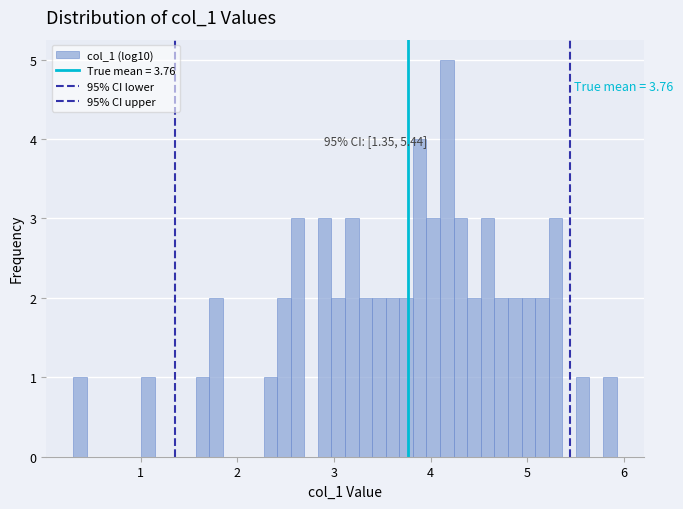

Read against the x-axis, roughly where is the centre of the tallest bar?

4.2